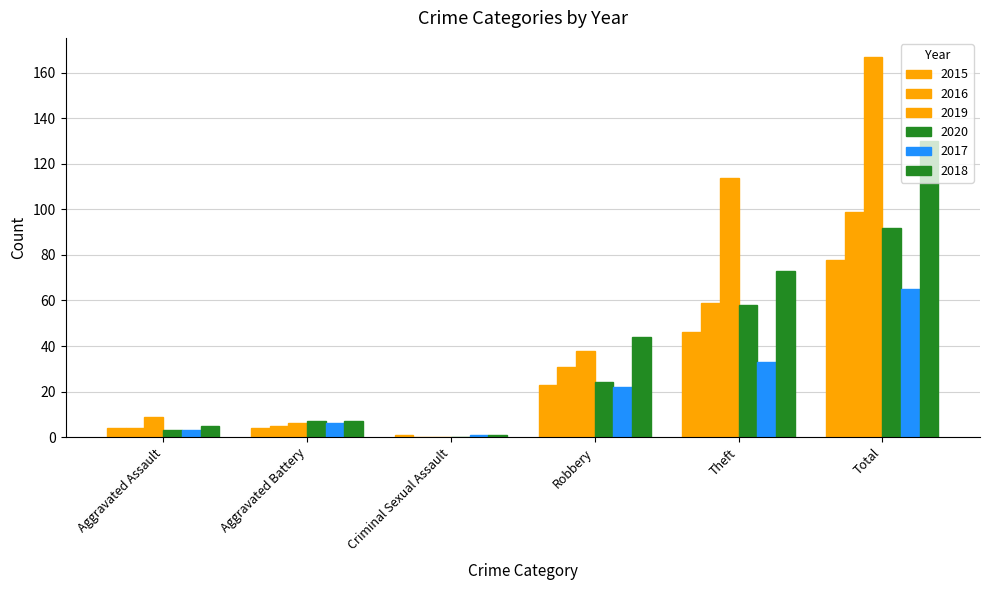

What is the label of the 4th bar from the left?

Robbery